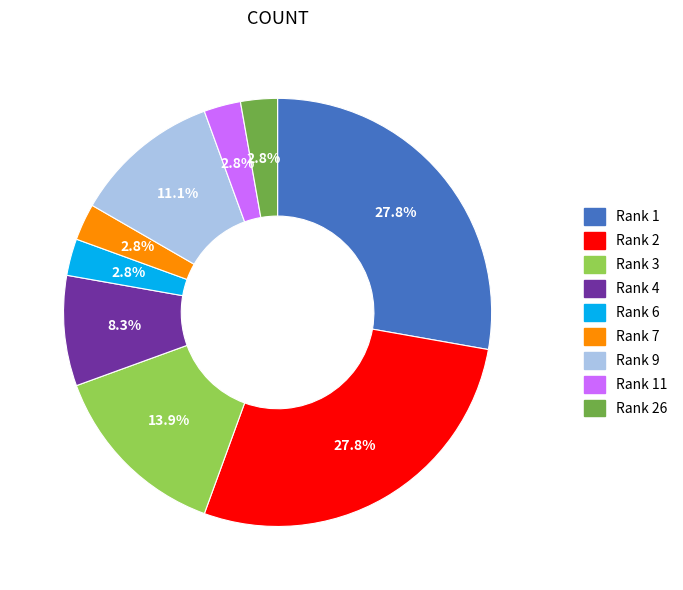

How many slices are in this pie chart?

9